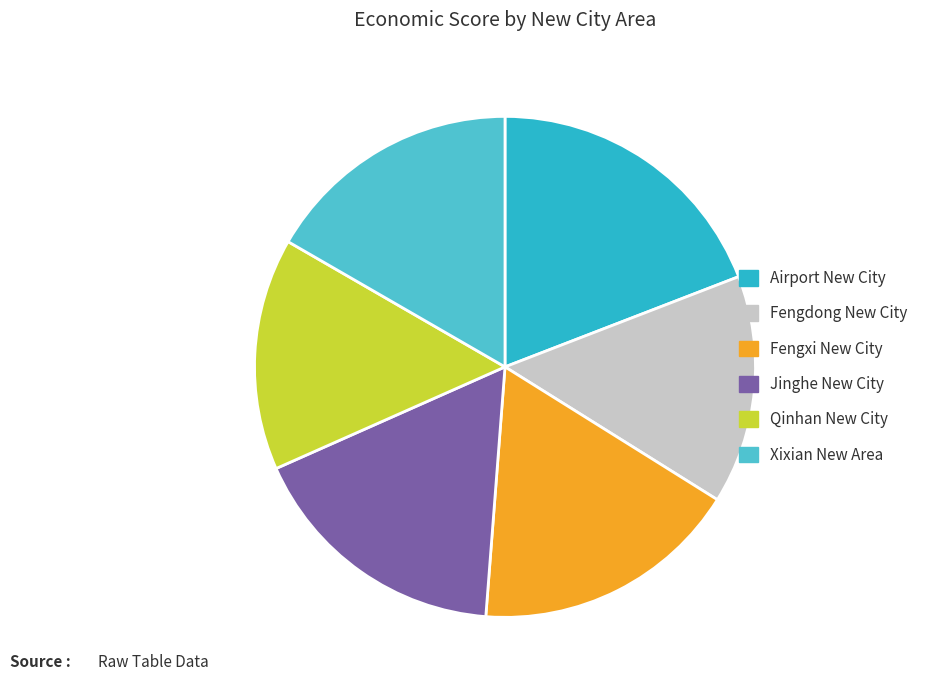

To the nearest percent, what portion does Jinghe New City represent?

17%